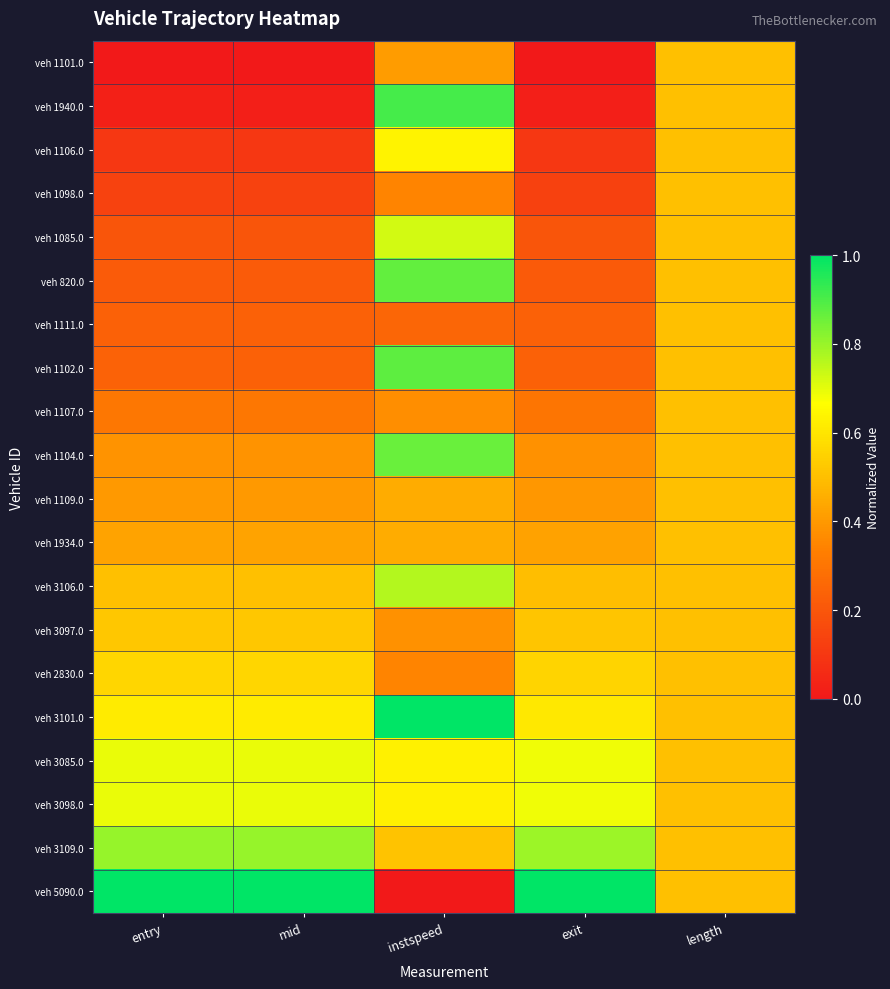

Rank the series by their maximum value, from lowest to highest.

veh 1101.0, veh 1098.0, veh 1111.0, veh 1107.0, veh 1109.0, veh 1934.0, veh 3097.0, veh 2830.0, veh 1106.0, veh 3085.0, veh 3098.0, veh 1085.0, veh 3106.0, veh 3109.0, veh 1104.0, veh 820.0, veh 1102.0, veh 1940.0, veh 3101.0, veh 5090.0